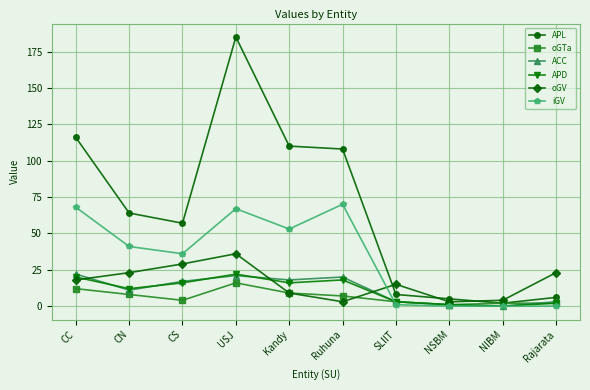

What is the sum of the APL values at USJ and CS?

242